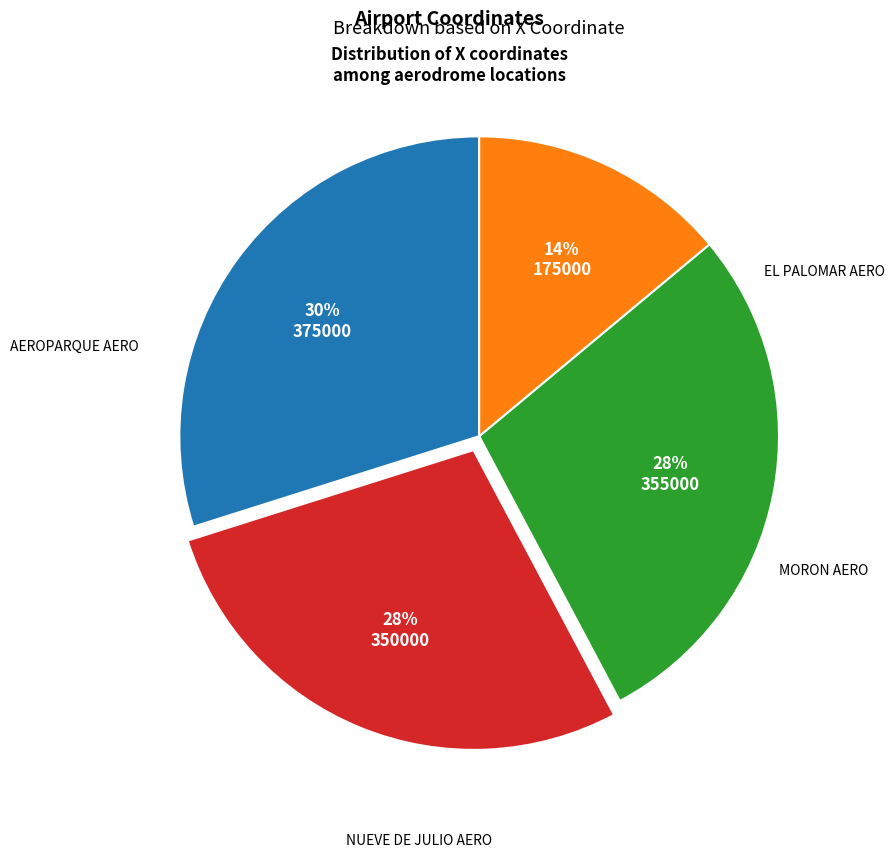

Does any single category account for the majority?

No